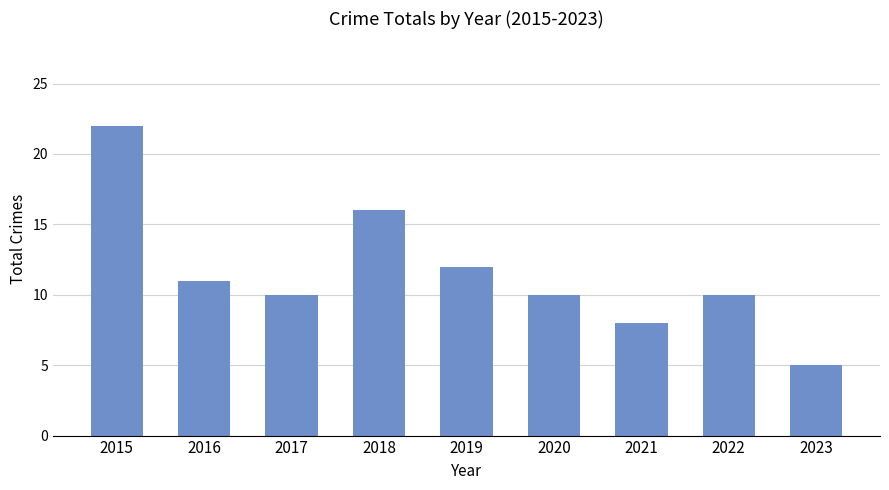

What is the ratio of the value at 2017 to the value at 2015?

0.5